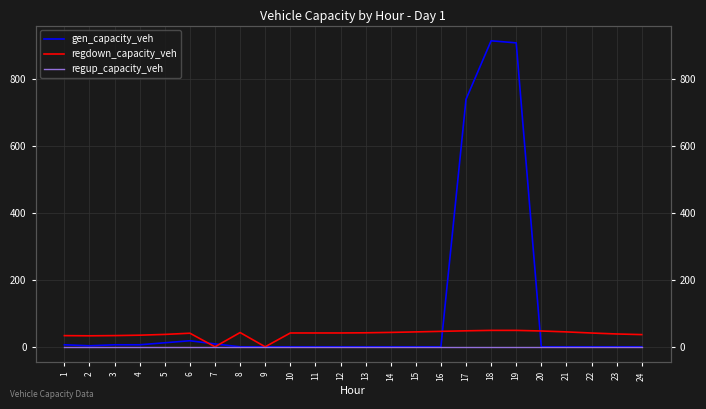

Reading left to right, transcribe all the data shown in this chart.

gen_capacity_veh: 6.0	3.0	6.0	6.0	12.0	18.1	8.5	0.0	0.0	0.0	0.0	0.0	0.0	0.0	0.0	0.0	739.6	914.4	908.2	0.0	0.0	0.0	0.0	0.0
regdown_capacity_veh: 33.4	32.9	33.5	34.7	37.0	40.6	0.0	42.6	0.0	41.3	41.3	41.3	41.8	43.0	44.5	46.2	47.8	49.1	49.0	47.2	44.5	41.2	38.3	36.4
regup_capacity_veh: 0.0	0.0	0.0	0.0	0.0	0.0	0.0	0.0	0.0	0.0	0.0	0.0	0.0	0.0	0.0	0.0	0.0	0.0	0.0	0.0	0.0	0.0	0.0	0.0